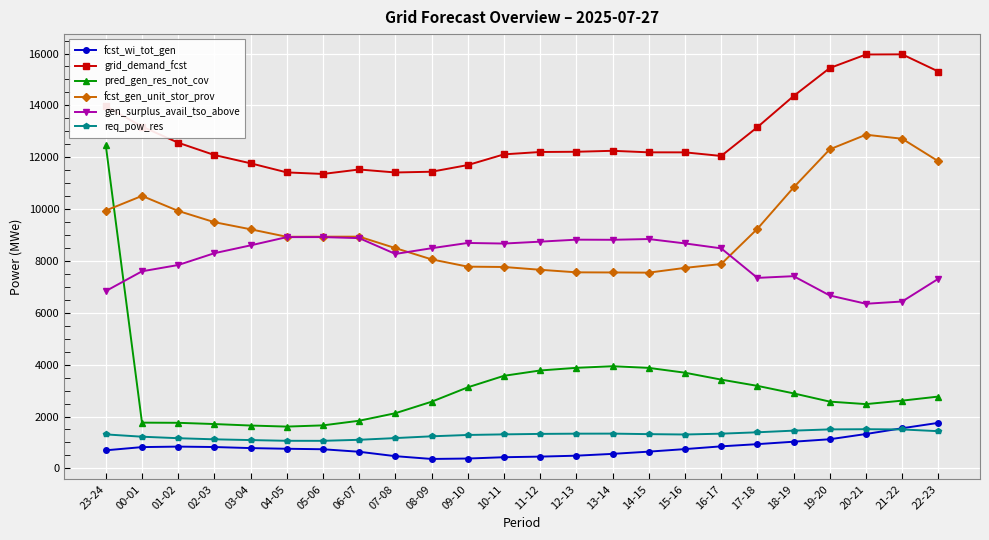

At how many categories does at least one series exceed 9706?

24